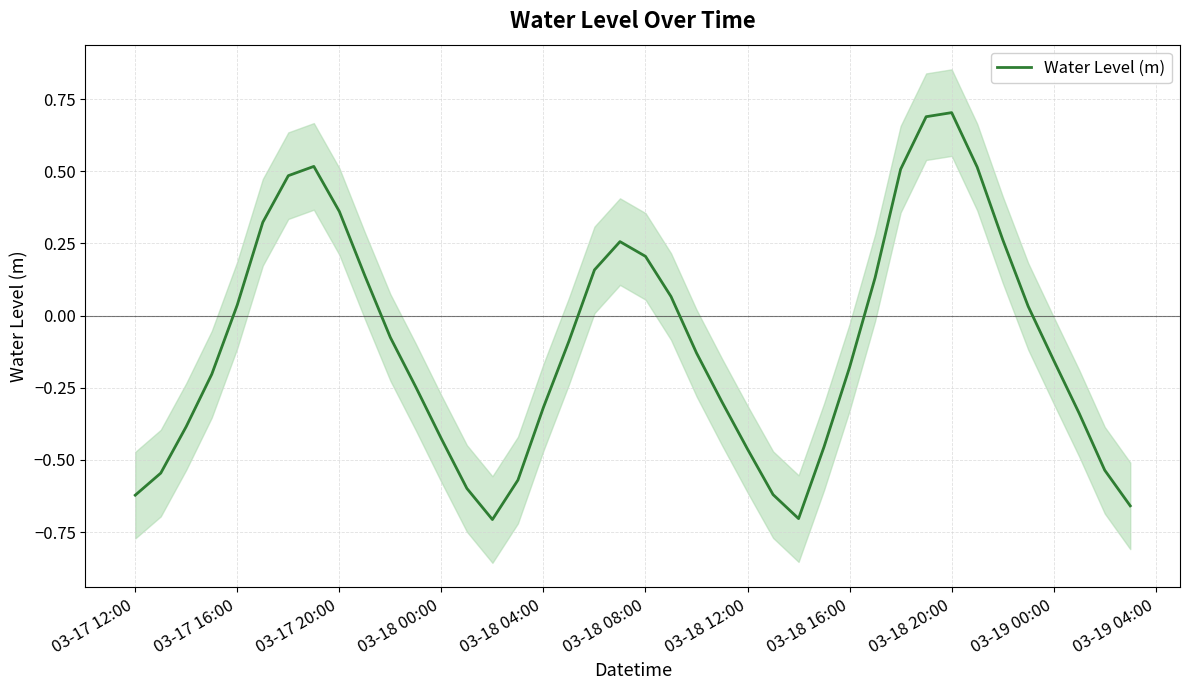

Count the number of data series in this chart.

1